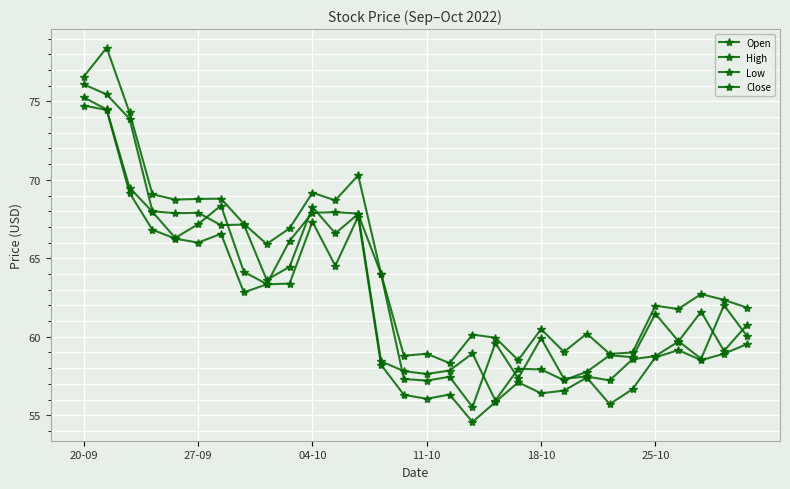

What is the average value of the Open series?

63.1